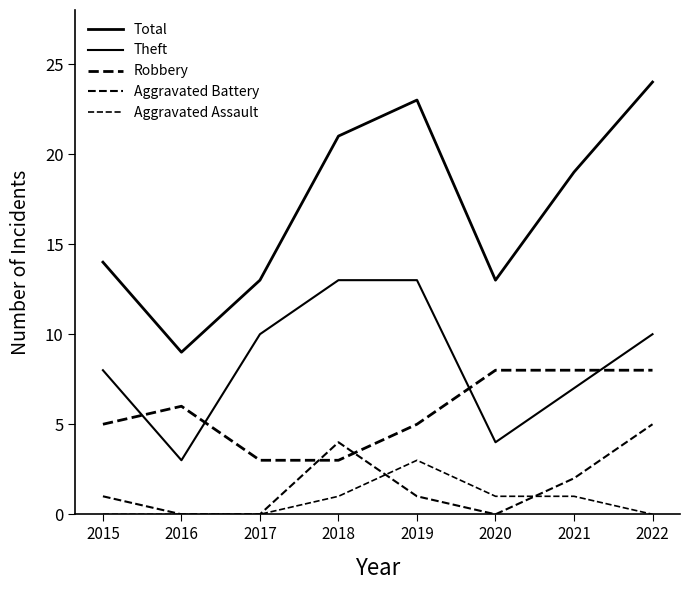

Reading right to left, extract all data points from this chart.

Total: 2022=24	2021=19	2020=13	2019=23	2018=21	2017=13	2016=9	2015=14
Theft: 2022=10	2021=7	2020=4	2019=13	2018=13	2017=10	2016=3	2015=8
Robbery: 2022=8	2021=8	2020=8	2019=5	2018=3	2017=3	2016=6	2015=5
Aggravated Battery: 2022=5	2021=2	2020=0	2019=1	2018=4	2017=0	2016=0	2015=1
Aggravated Assault: 2022=0	2021=1	2020=1	2019=3	2018=1	2017=0	2016=0	2015=0